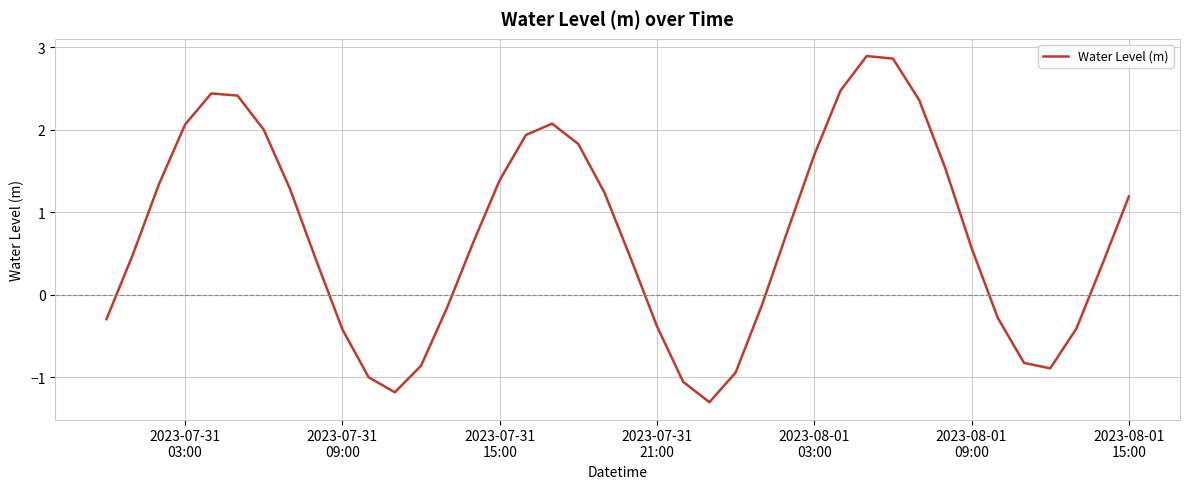

True or false: there are more than 1 points higher than both neighbors.

True